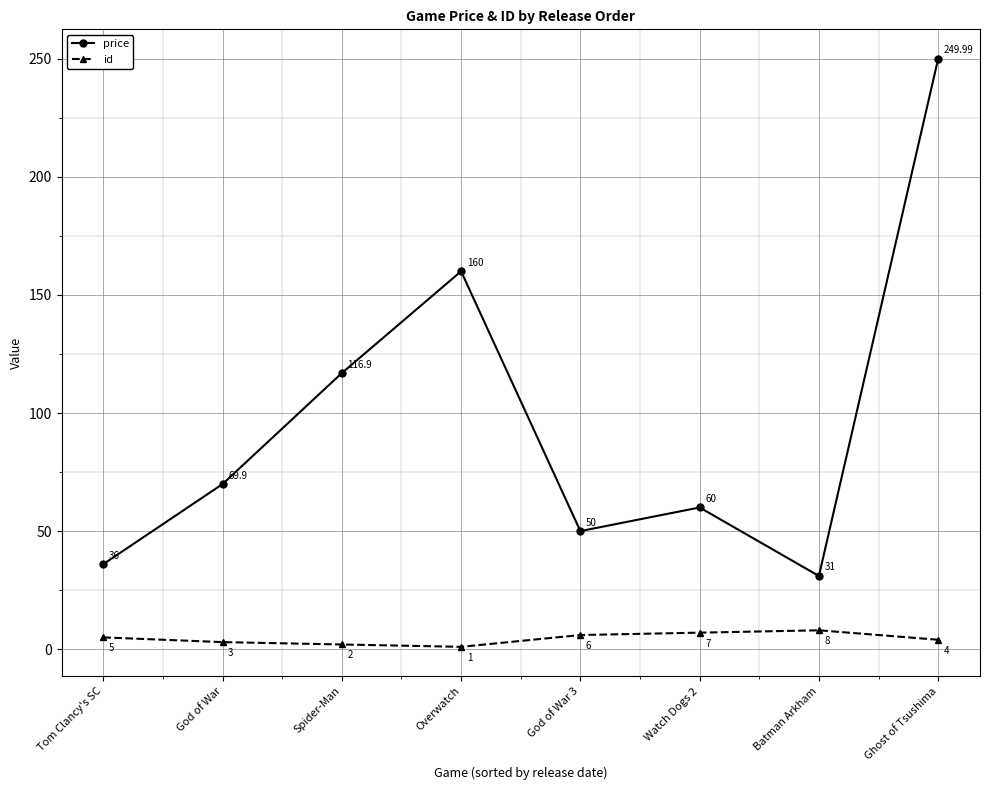

What is the difference between the highest and lowest values at Ghost of Tsushima?

246.0